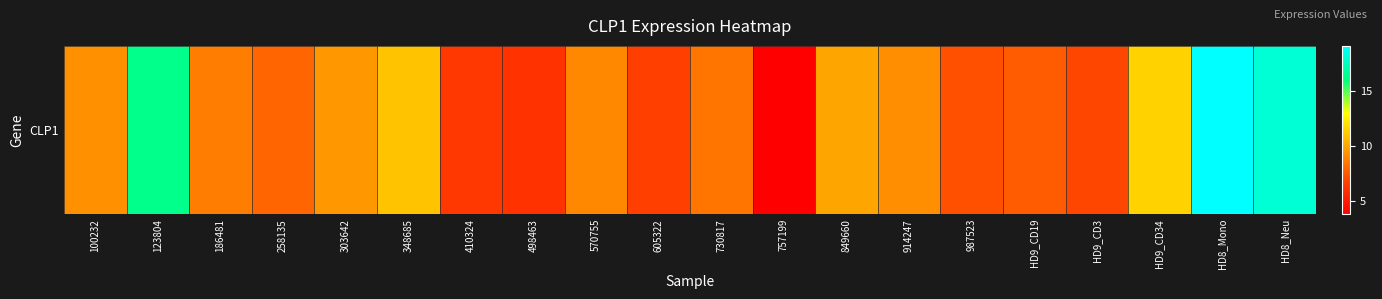

Reading left to right, what are all the values shown in this chart?

100232=9.3	123804=16.3	186481=8.7	258135=7.9	303642=9.5	348685=10.9	410324=6.3	498463=6.1	570755=9.0	605322=6.7	730817=8.4	757199=3.8	849660=9.9	914247=9.2	987523=7.2	HD9_CD19=7.6	HD9_CD3=6.9	HD9_CD34=11.5	HD8_Mono=19.1	HD8_Neu=18.0